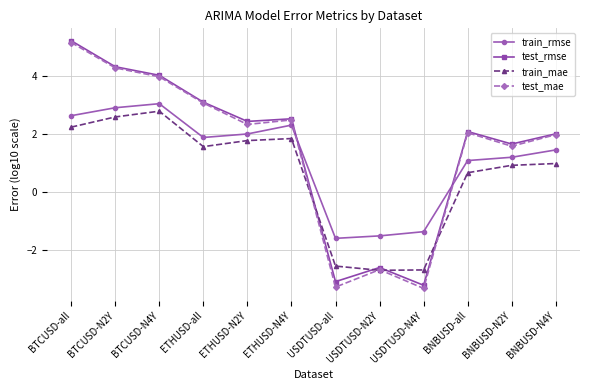

What is the difference between the highest and lowest values at BTCUSD-all?

3.0